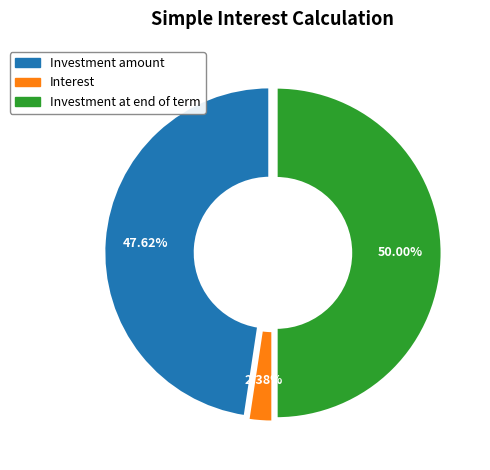

Which slice is the largest?

Investment at end of term